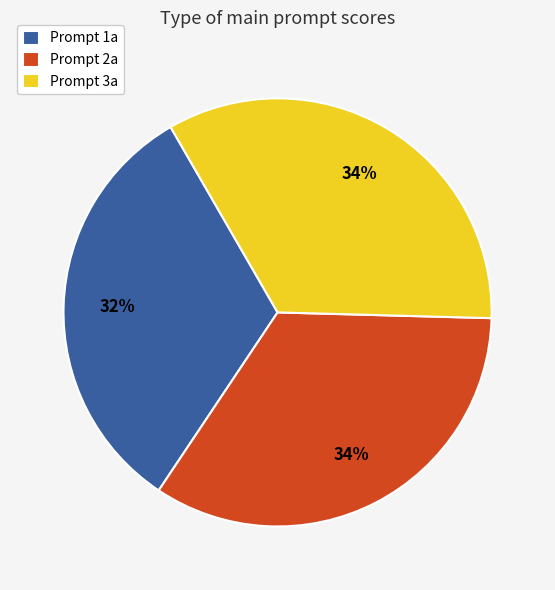

How many segments does this pie chart have?

3